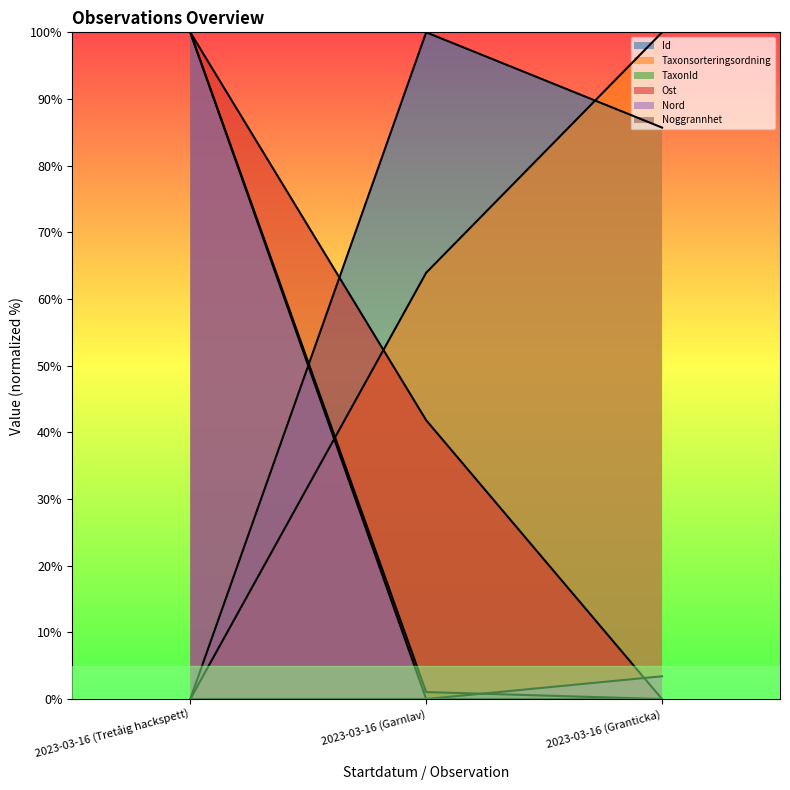

How many values in Taxonsorteringsordning are above zero?

2